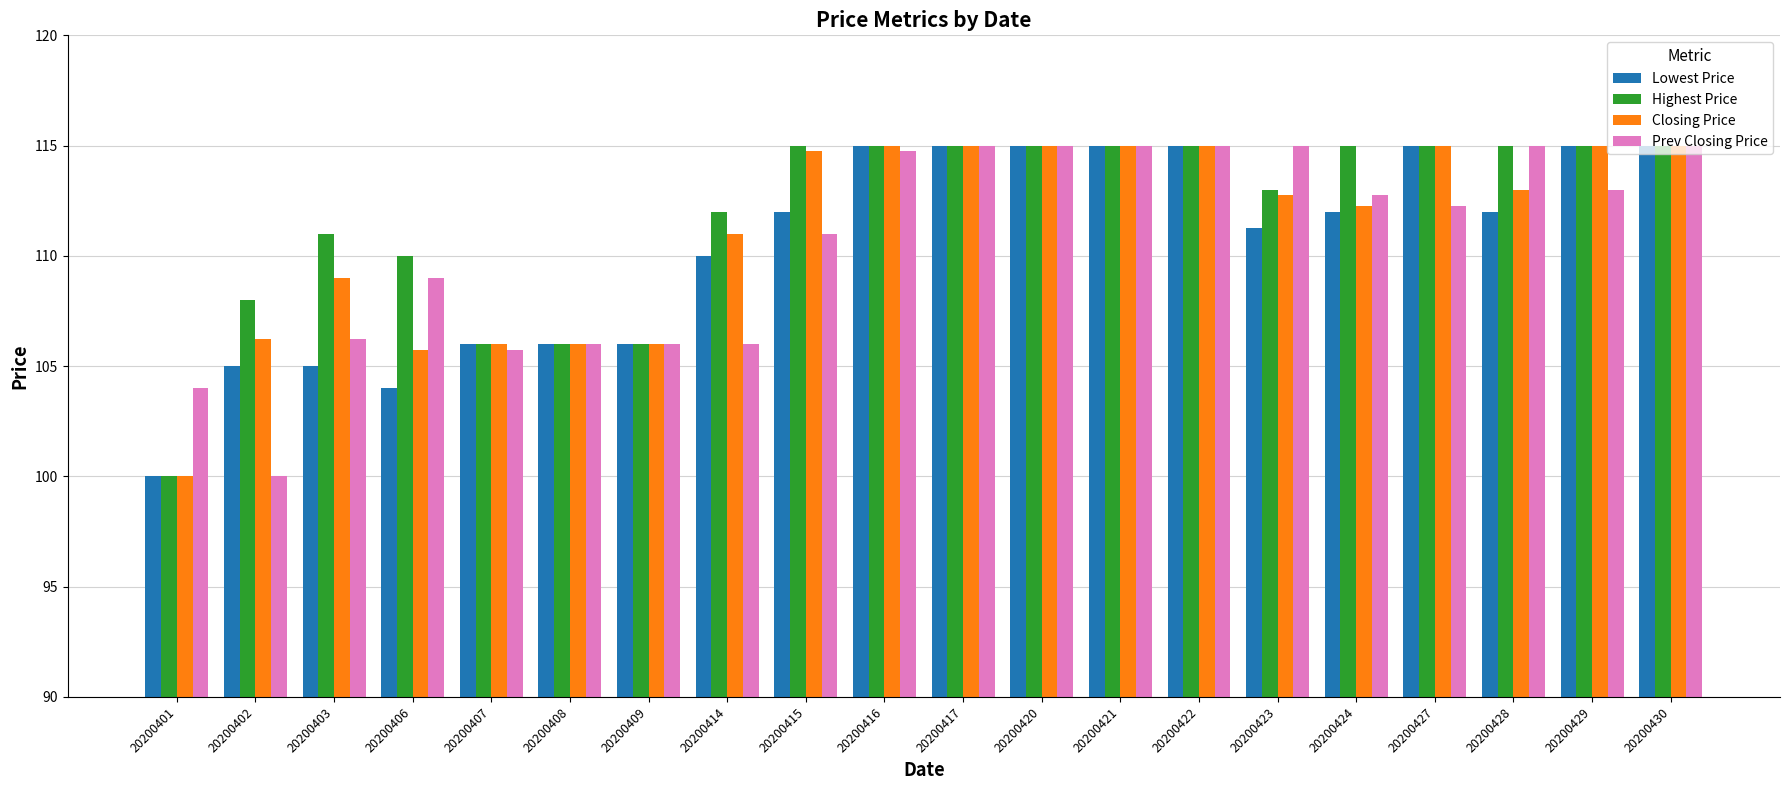

At 20200403, list the series in order from smallest to largest.

Lowest Price, Prev Closing Price, Closing Price, Highest Price